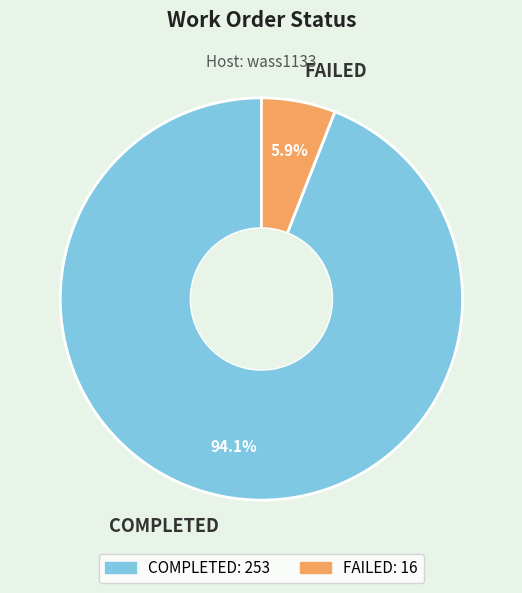

True or false: FAILED accounts for 6% of the total.

True